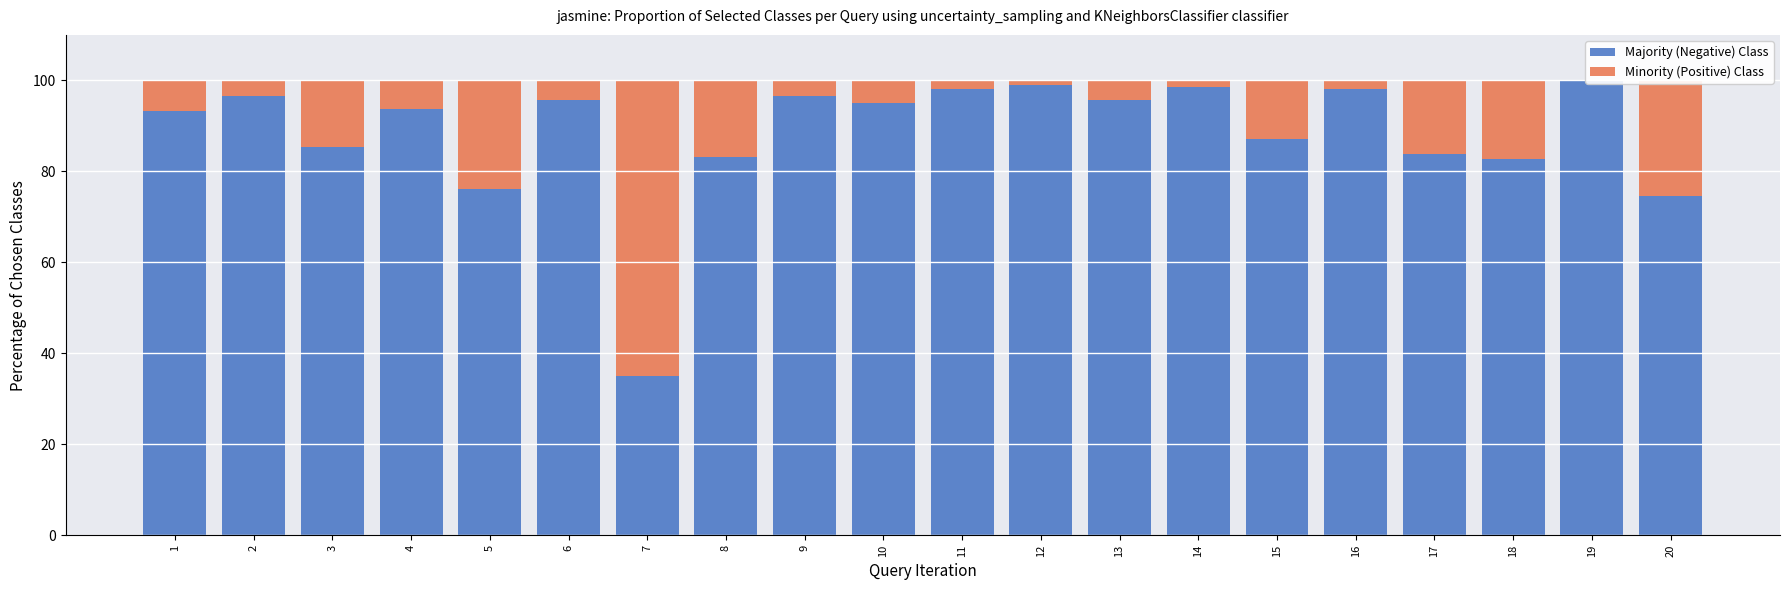

What is the lowest value of the Majority (Negative) Class series?

35.0